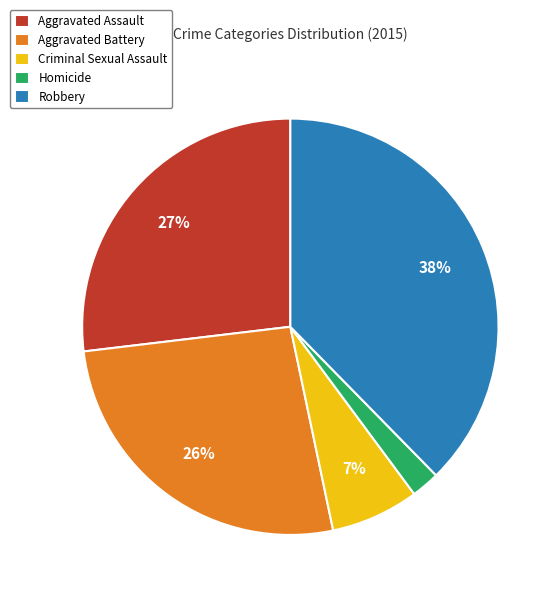

To the nearest percent, what is the combined percentage of Robbery and Aggravated Battery?

64%